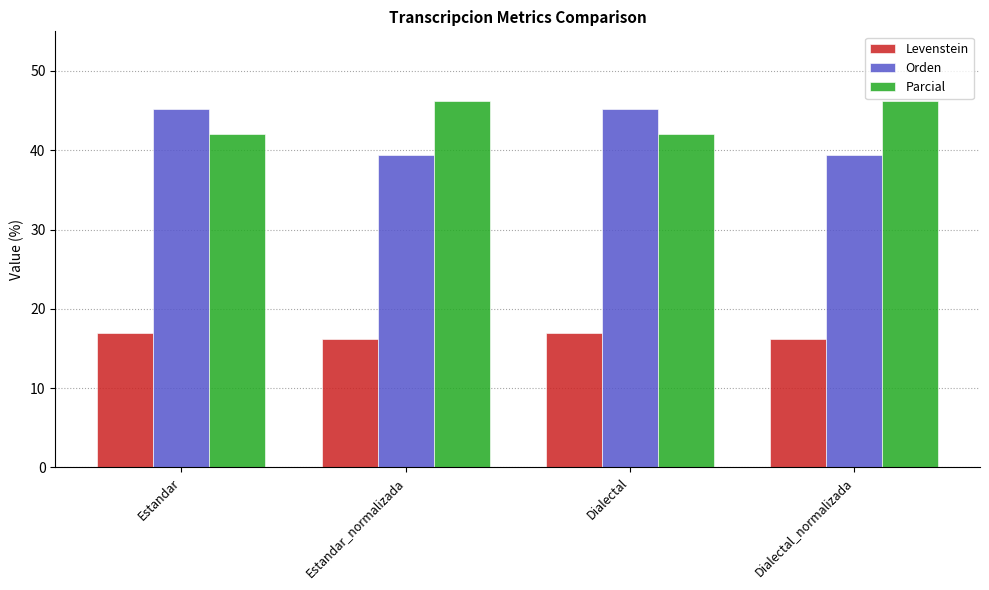

How many distinct data groups are displayed?

3